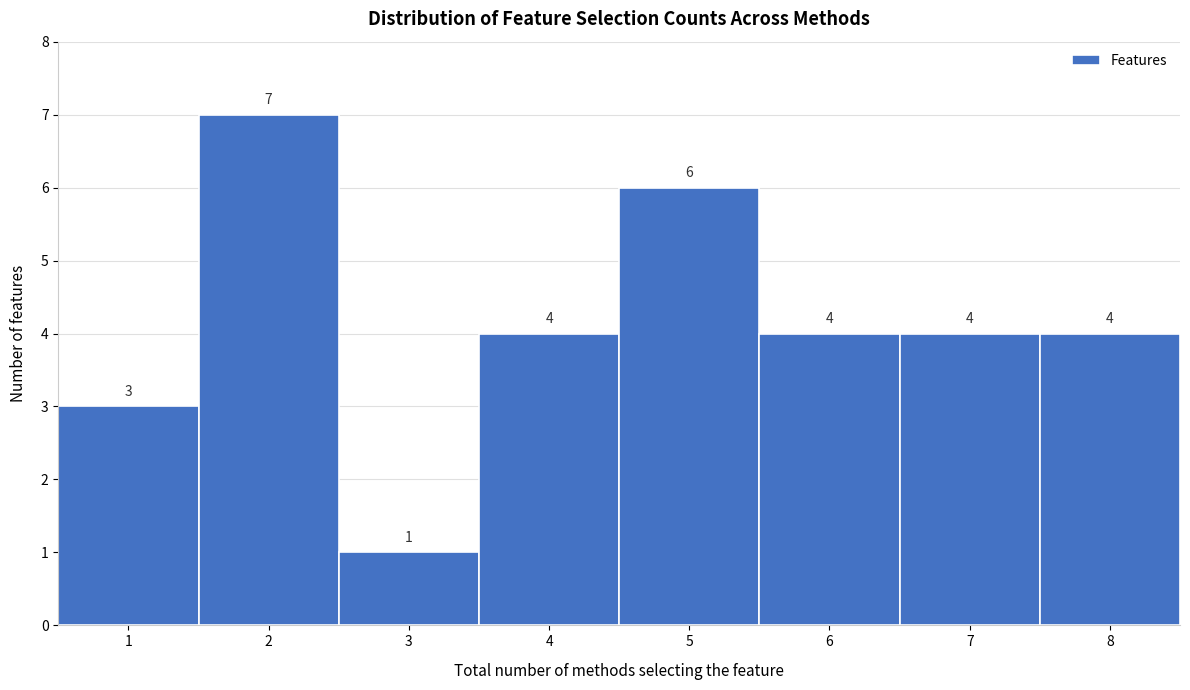

Reading left to right, transcribe this chart: for each bar, give the range it covers on the x-axis and its height.

0.5 to 1.5: 3
1.5 to 2.5: 7
2.5 to 3.5: 1
3.5 to 4.5: 4
4.5 to 5.5: 6
5.5 to 6.5: 4
6.5 to 7.5: 4
7.5 to 8.5: 4